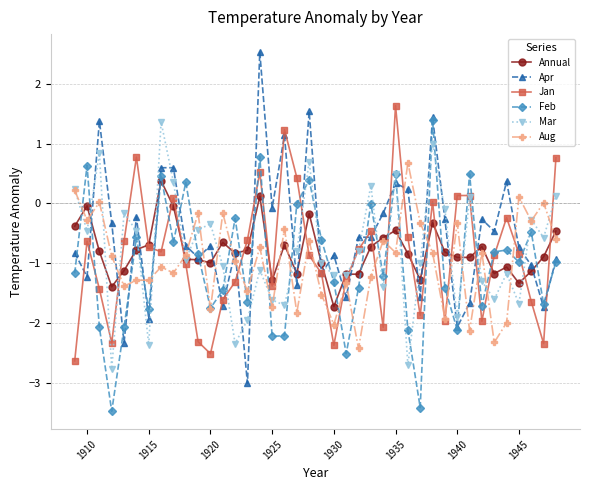

How many lines are shown in the chart?

6